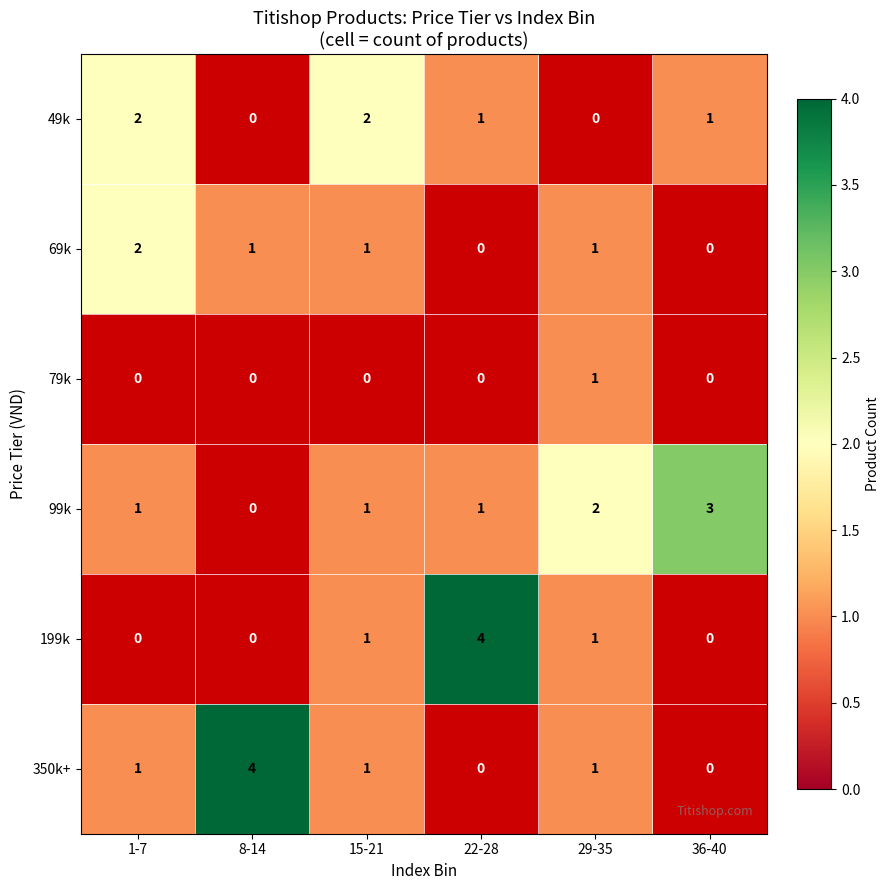

Is it true that 350k+ equals 6 at 8-14?

False